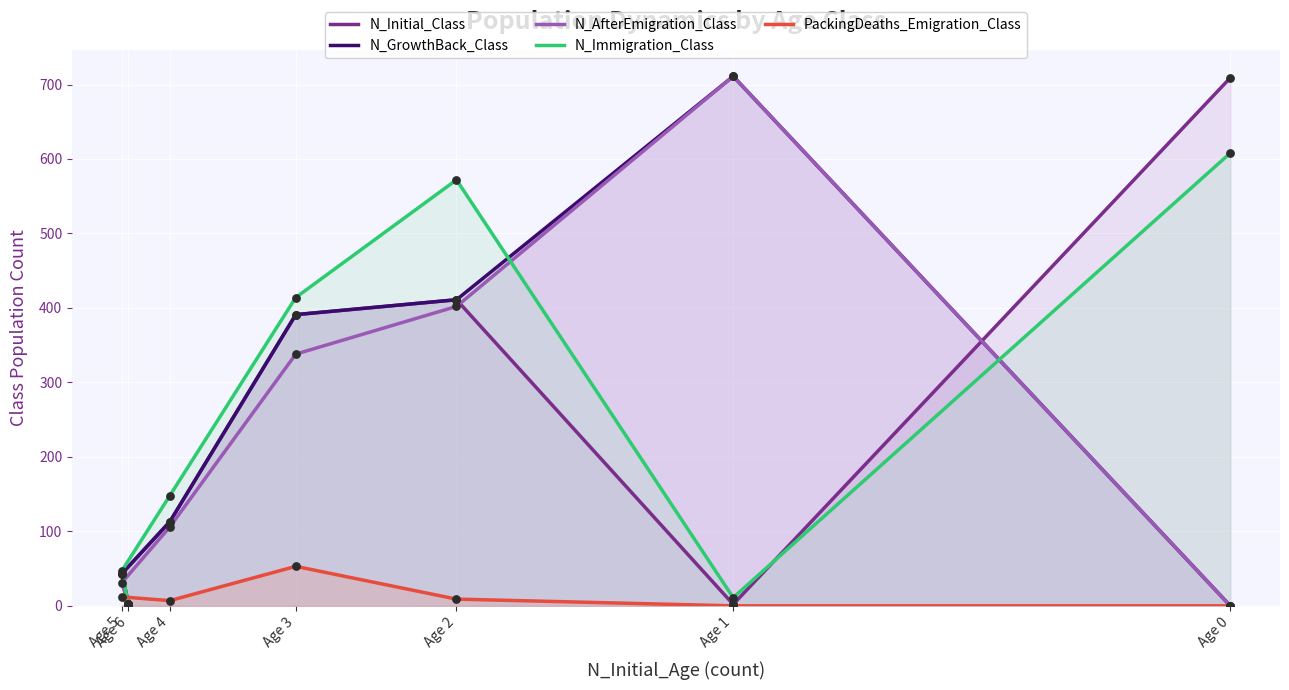

At which category is the sum across all series the highest?

Age 2